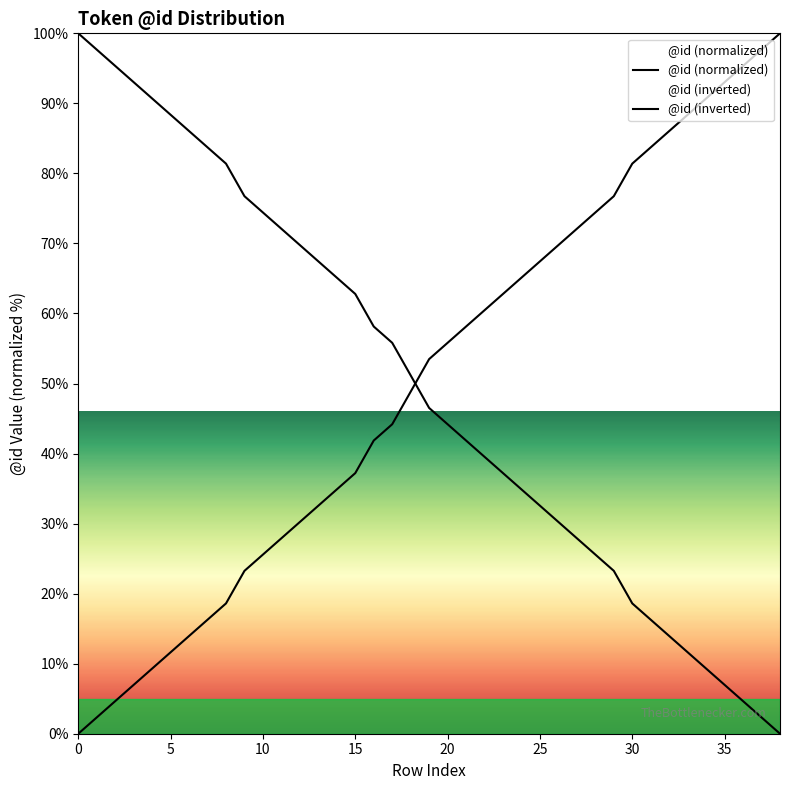

List the series in order of their overall mean, lowest first.

@id (inverted), @id (normalized)